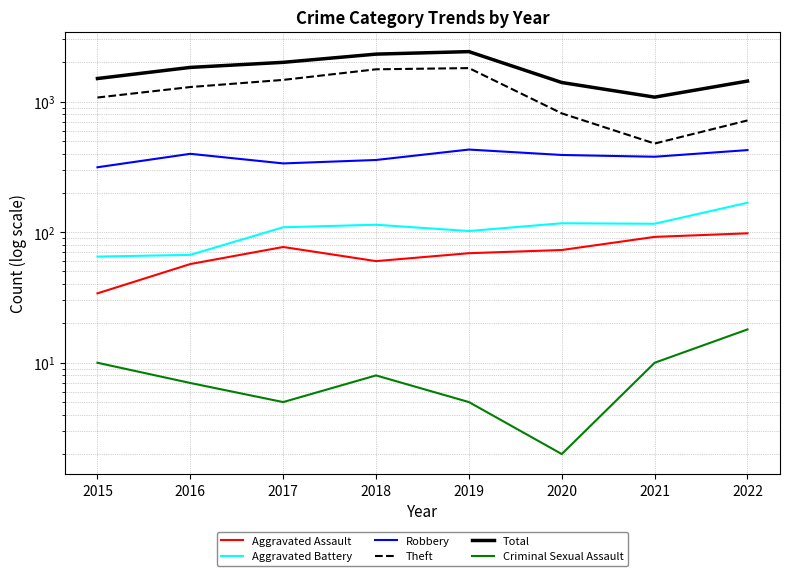

Reading left to right, extract all data points from this chart.

Aggravated Assault: 2015=34	2016=57	2017=77	2018=60	2019=69	2020=73	2021=92	2022=98
Aggravated Battery: 2015=65	2016=67	2017=109	2018=114	2019=102	2020=117	2021=116	2022=168
Robbery: 2015=314	2016=398	2017=336	2018=357	2019=429	2020=390	2021=378	2022=425
Theft: 2015=1074	2016=1292	2017=1465	2018=1766	2019=1804	2020=812	2021=477	2022=717
Total: 2015=1501	2016=1826	2017=1997	2018=2308	2019=2412	2020=1399	2021=1081	2022=1435
Criminal Sexual Assault: 2015=10	2016=7	2017=5	2018=8	2019=5	2020=2	2021=10	2022=18